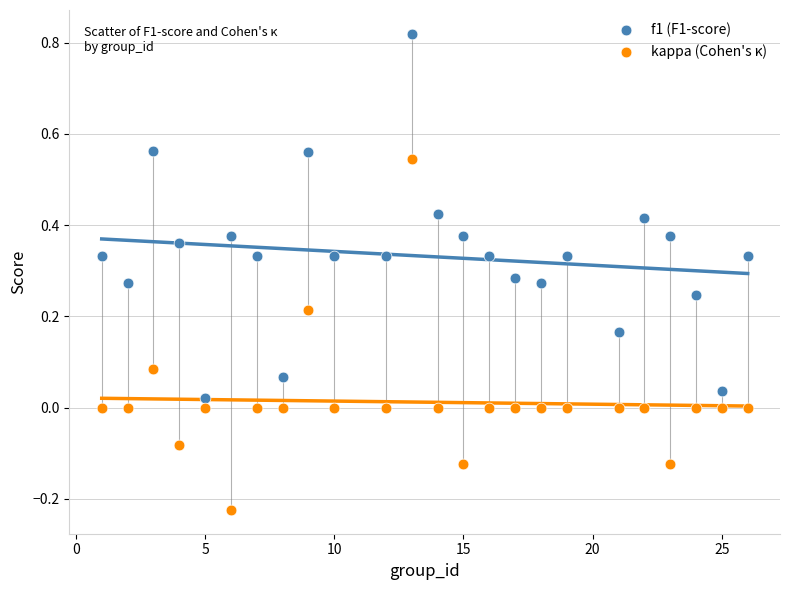

Across all data points, what is the range of X values (max minus min)?

25.0